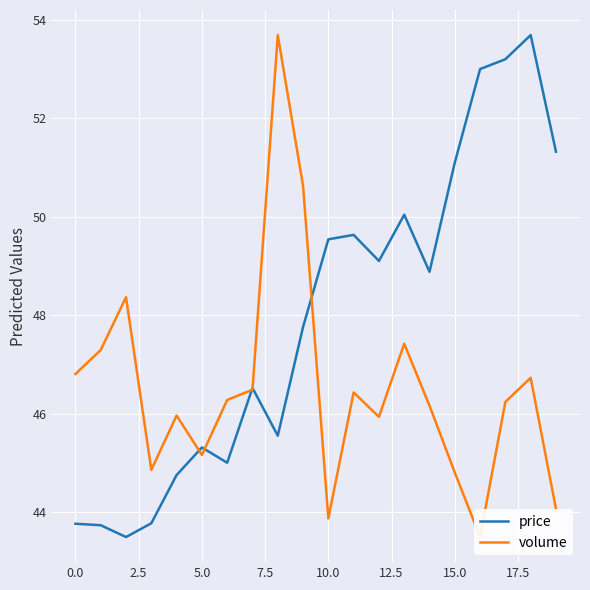

The price series shows 43.8 at 0.0. True or false?

True